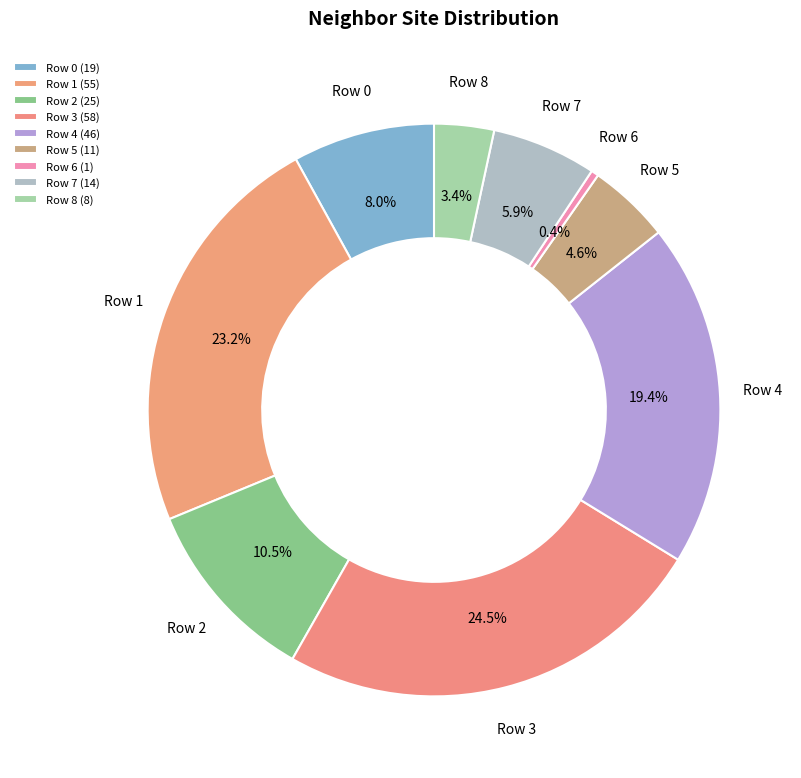

To the nearest percent, what is the combined percentage of Row 7 and Row 5?

11%